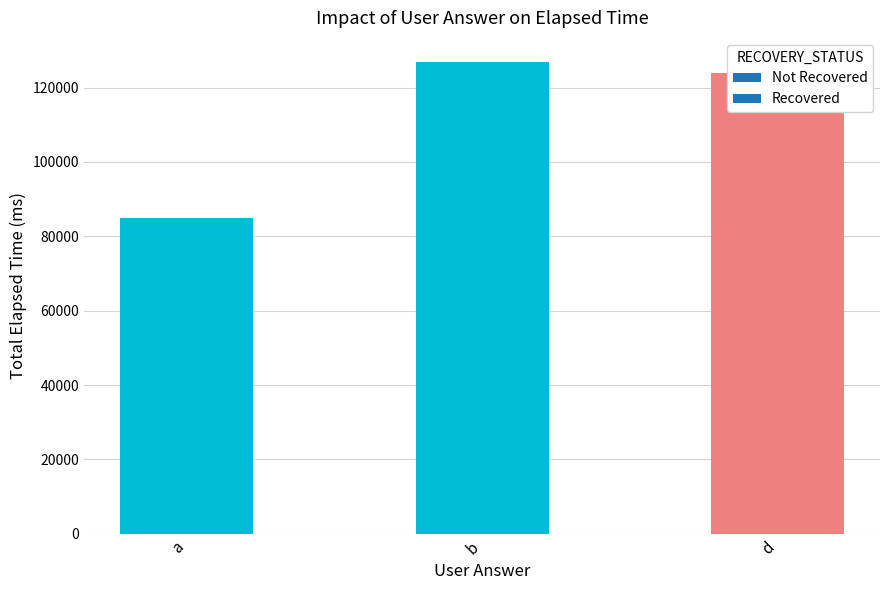

What is the change in value from a to d?

+39000